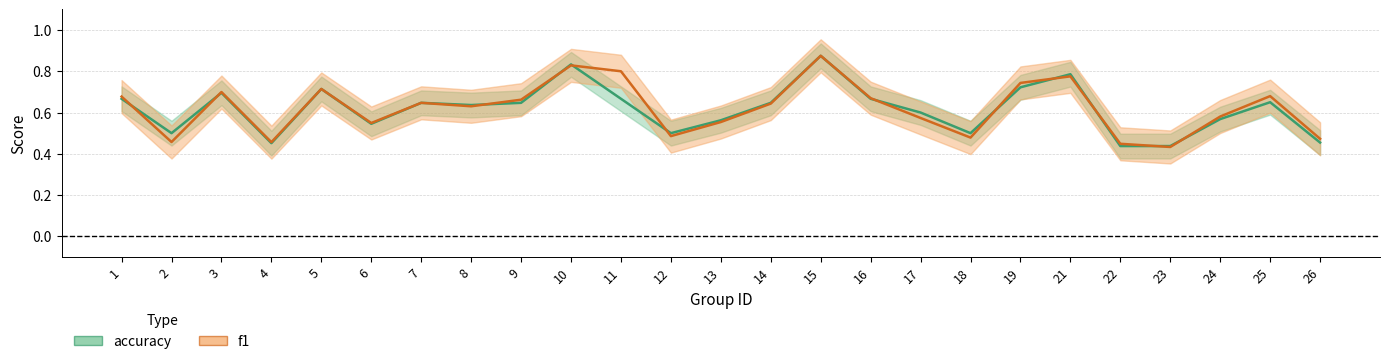

Between 6 and 26, which is larger?

6